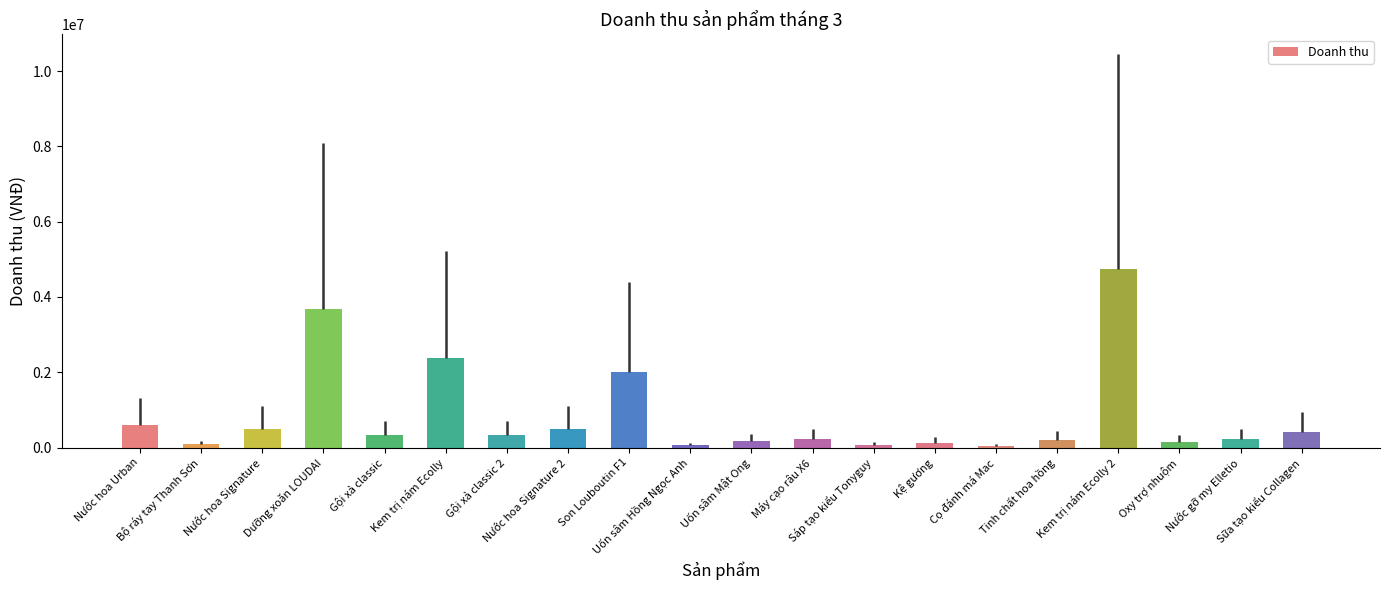

How many bars are there in total?

20